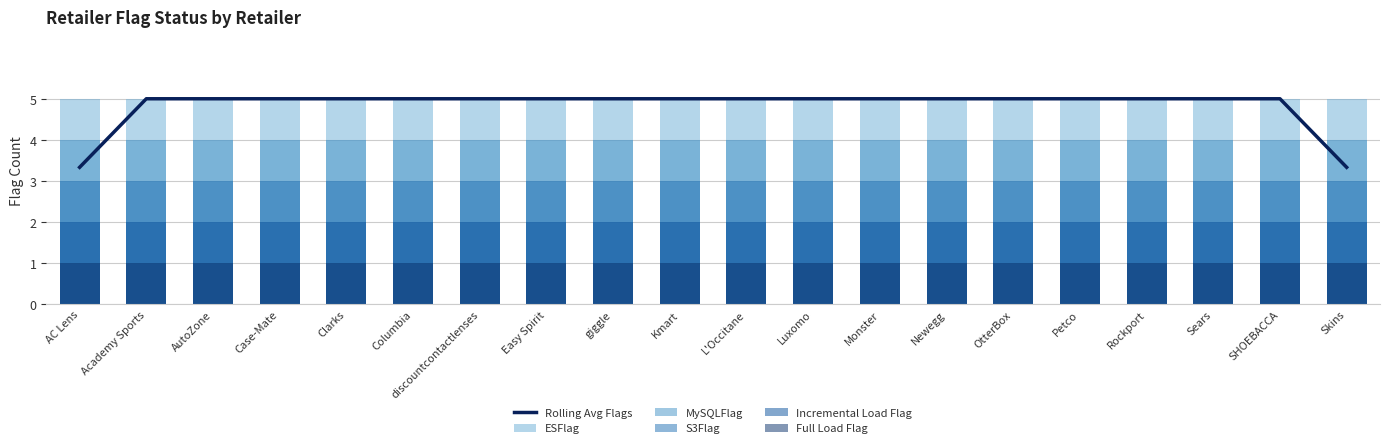

What position from the left is OtterBox?

15